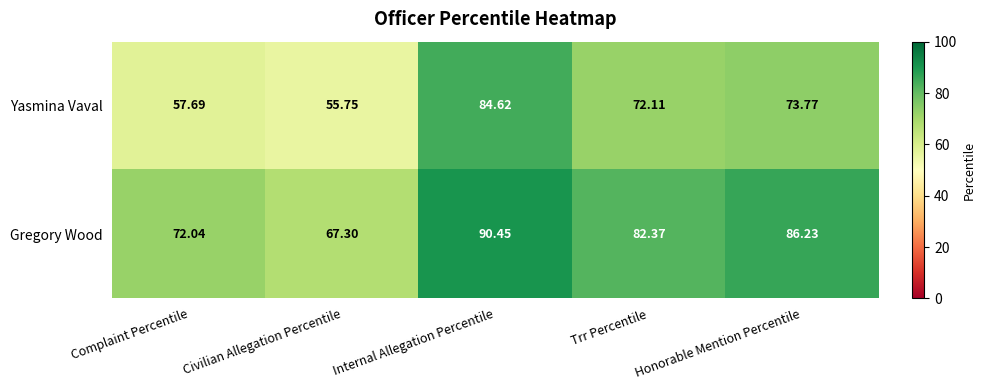

At which label is Gregory Wood closest to 78?

Trr Percentile